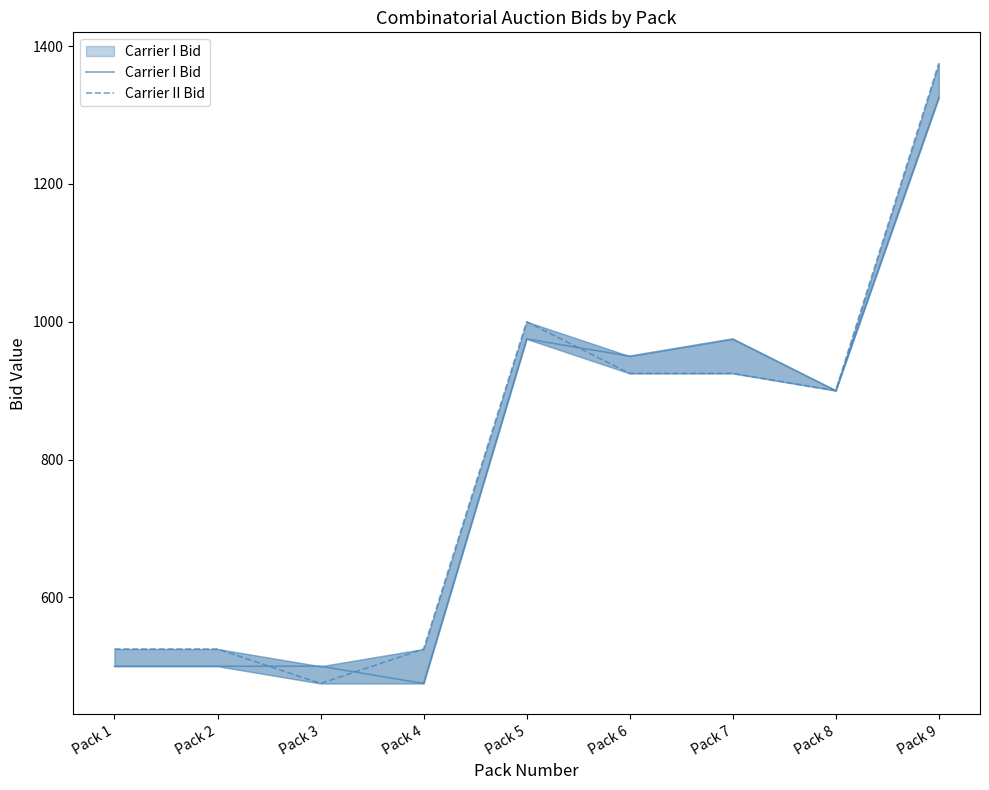

Reading right to left, list all the values displayed in this chart.

Carrier I Bid: 1325	900	975	950	975	475	500	500	500
Carrier II Bid: 1375	900	925	925	1000	525	475	525	525